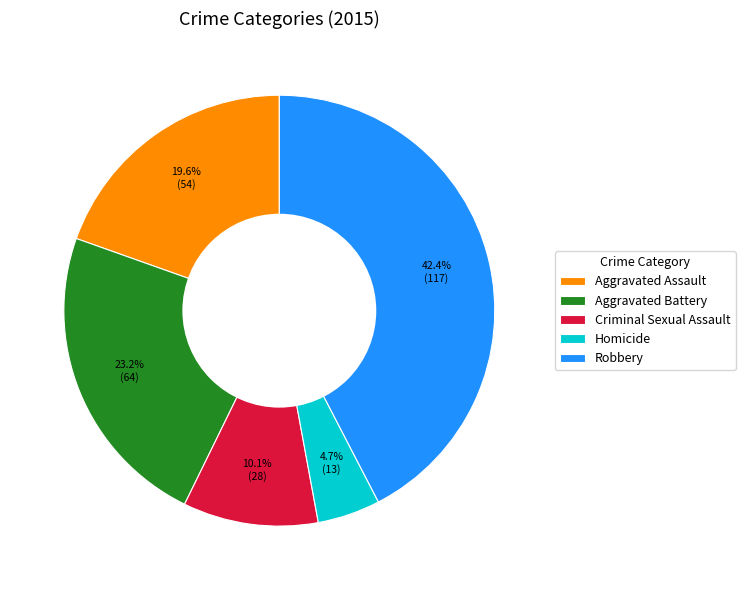

How many segments does this pie chart have?

5